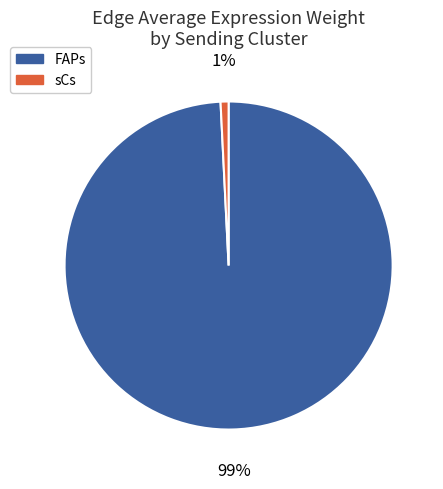

What percentage is the FAPs slice, to the nearest percent?

99%